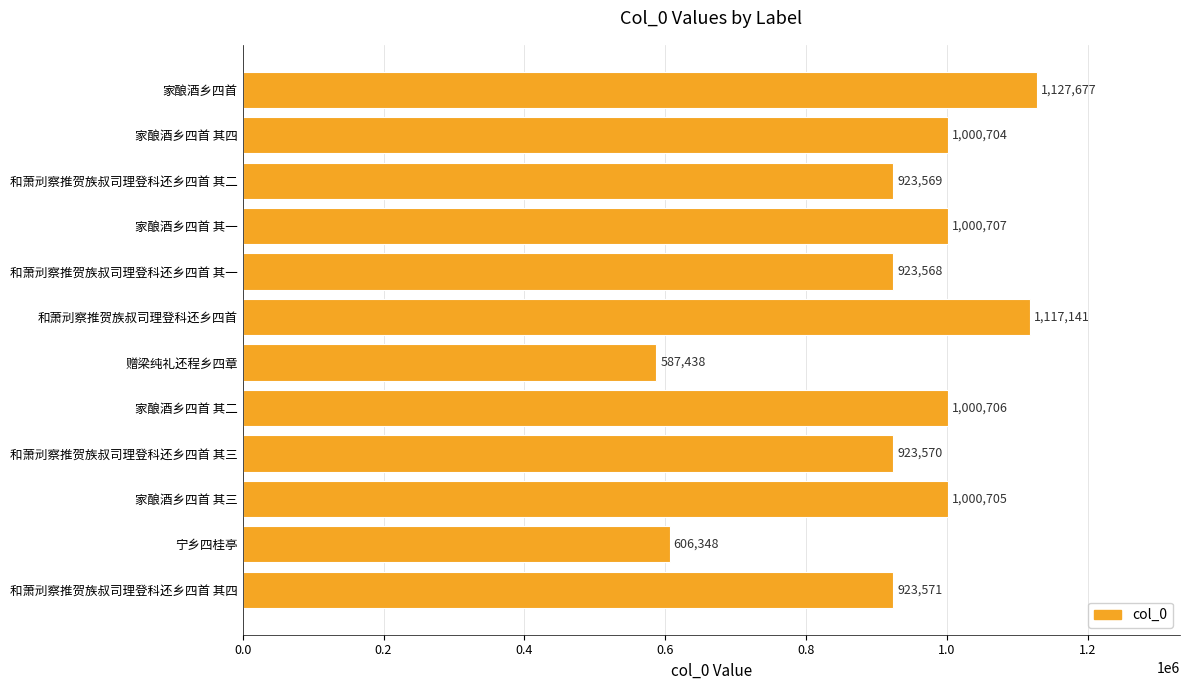

At which category does the chart reach its minimum across all series?

赠梁纯礼还程乡四章